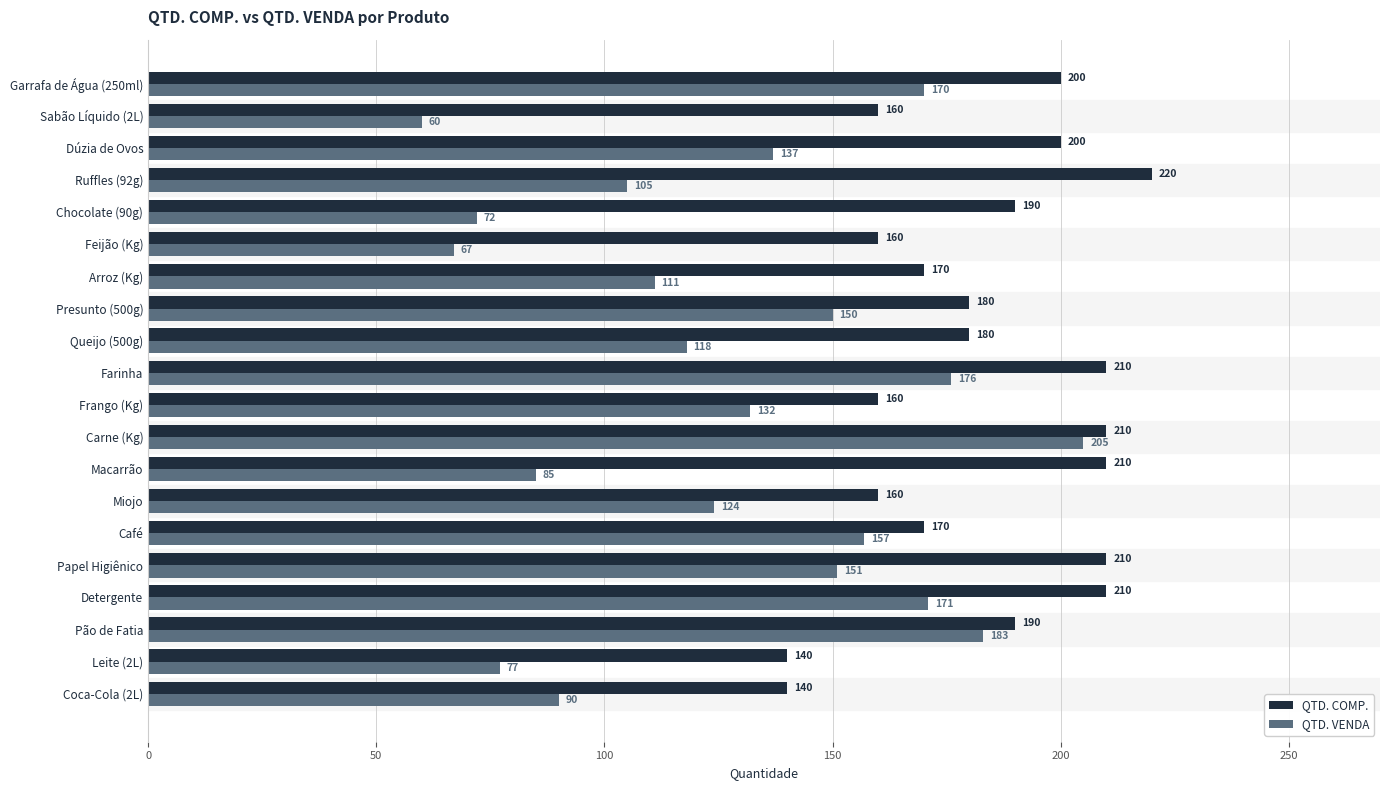

What is the average value of the QTD. COMP. series?

184